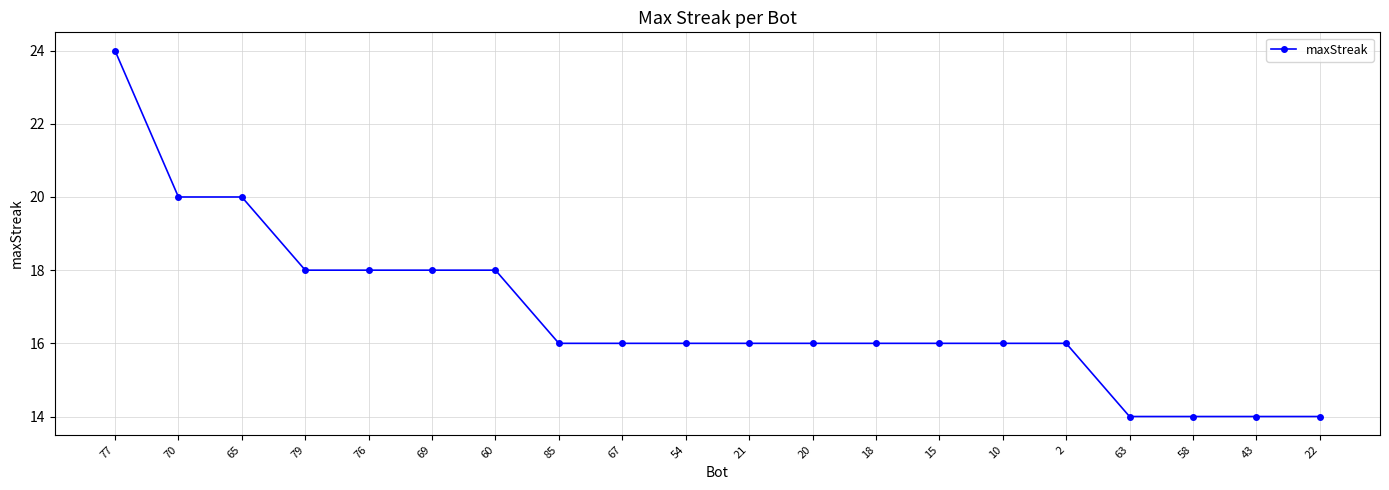

What is the value of the 1st point from the left?

24